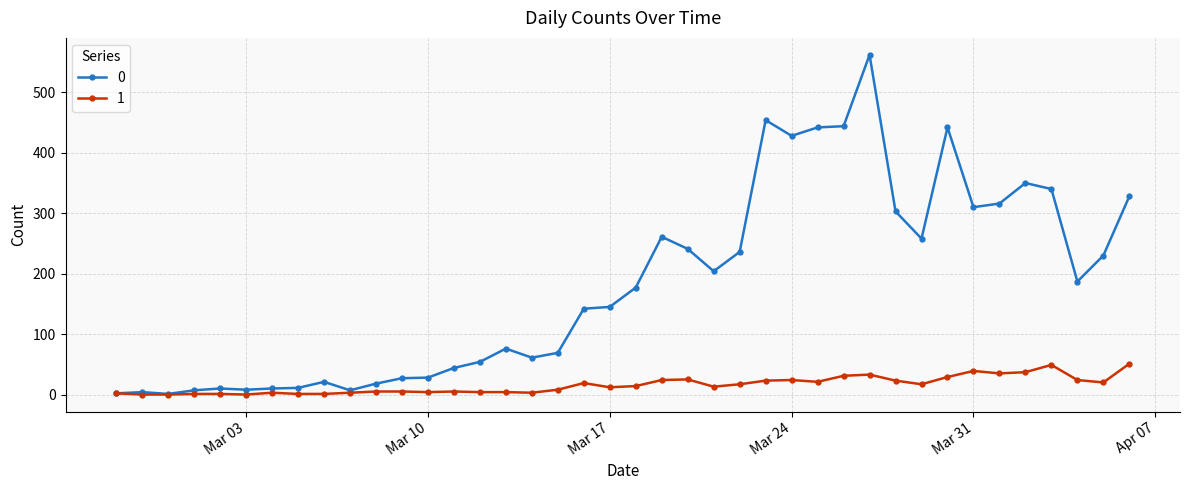

What are all the series names shown in the legend?

0, 1